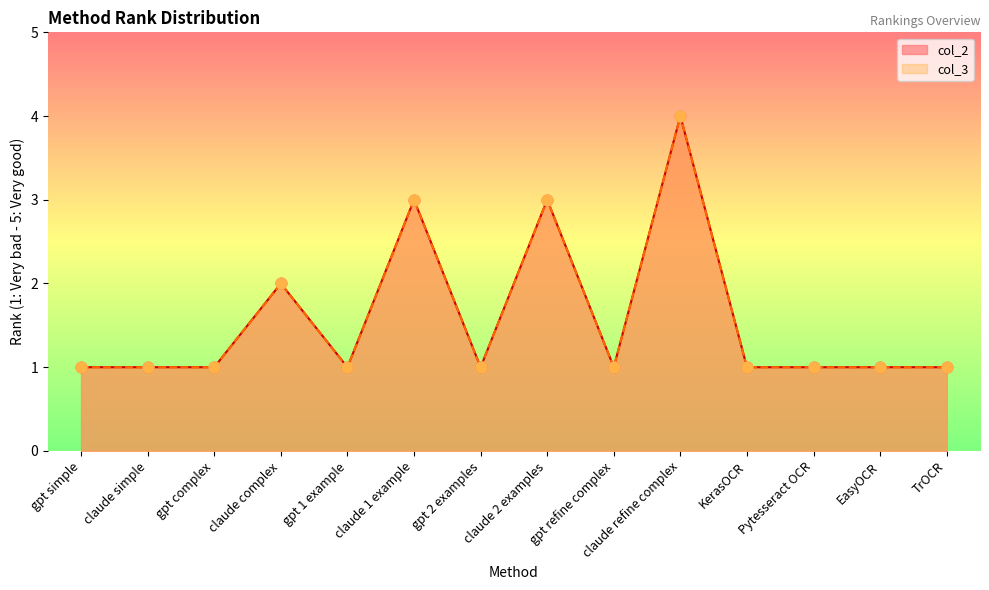

What are all the series names shown in the legend?

col_2, col_3